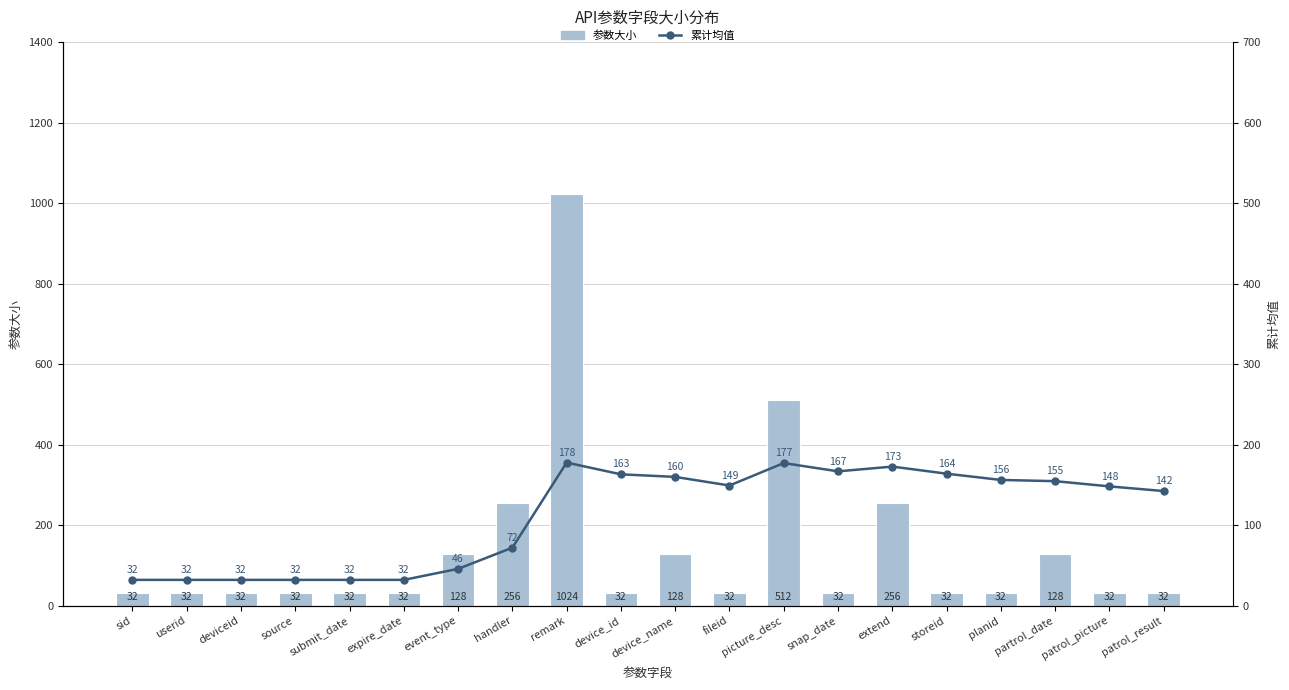

Reading left to right, list all the values displayed in this chart.

参数大小: sid=32.0	userid=32.0	deviceid=32.0	source=32.0	submit_date=32.0	expire_date=32.0	event_type=128.0	handler=256.0	remark=1024.0	device_id=32.0	device_name=128.0	fileid=32.0	picture_desc=512.0	snap_date=32.0	extend=256.0	storeid=32.0	planid=32.0	partrol_date=128.0	patrol_picture=32.0	patrol_result=32.0
累计均值: sid=32.0	userid=32.0	deviceid=32.0	source=32.0	submit_date=32.0	expire_date=32.0	event_type=45.7	handler=72.0	remark=177.8	device_id=163.2	device_name=160.0	fileid=149.3	picture_desc=177.2	snap_date=166.9	extend=172.8	storeid=164.0	planid=156.2	partrol_date=154.7	patrol_picture=148.2	patrol_result=142.4